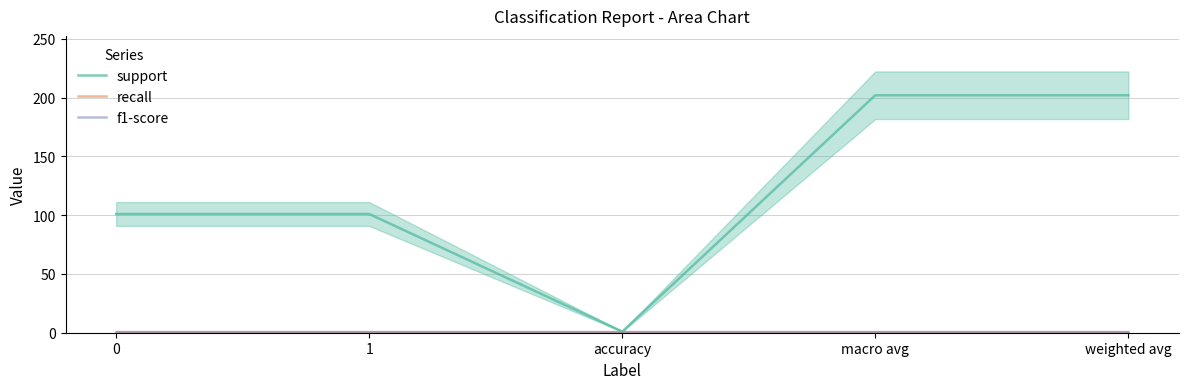

Is it true that f1-score equals 1 at accuracy?

True